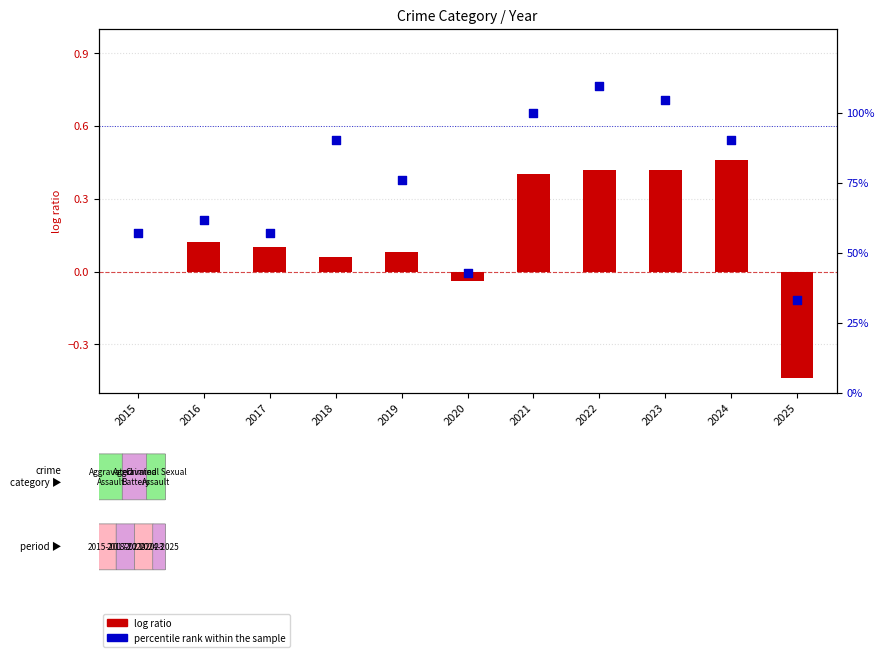

What are all the series names shown in the legend?

log ratio, percentile rank within the sample